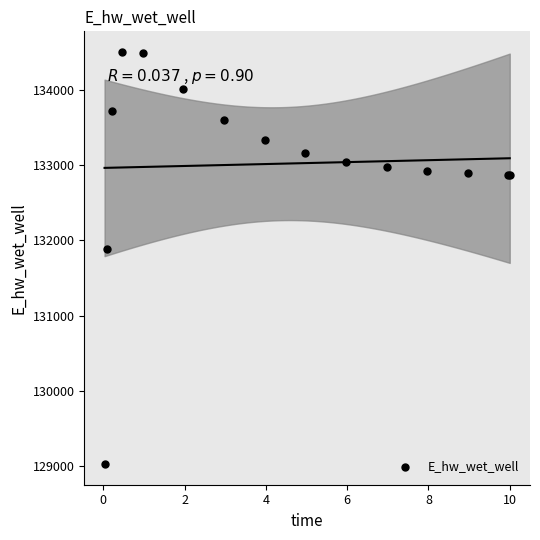

What Y value in the scatter plot is closest to 131766?

131885.5